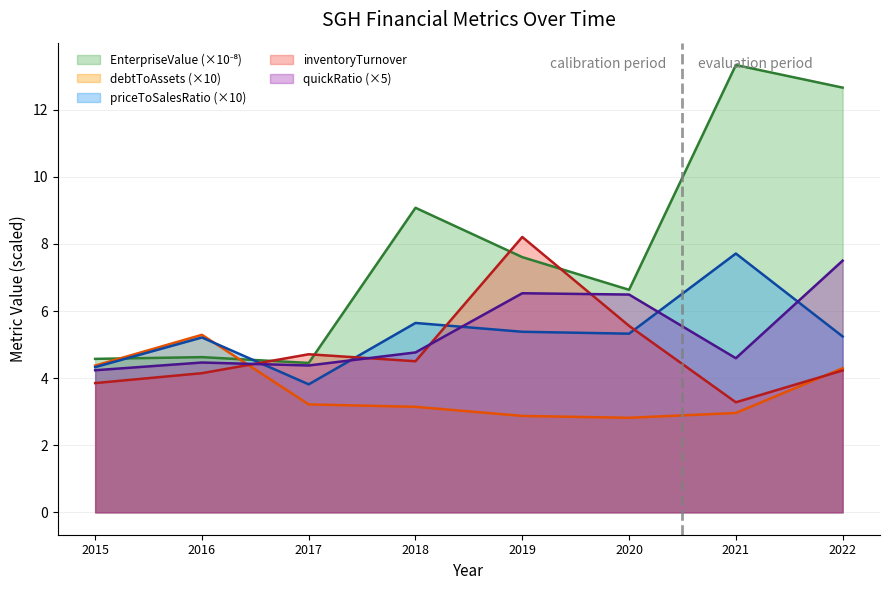

The priceToSalesRatio series shows 5.6 at 2017. True or false?

False